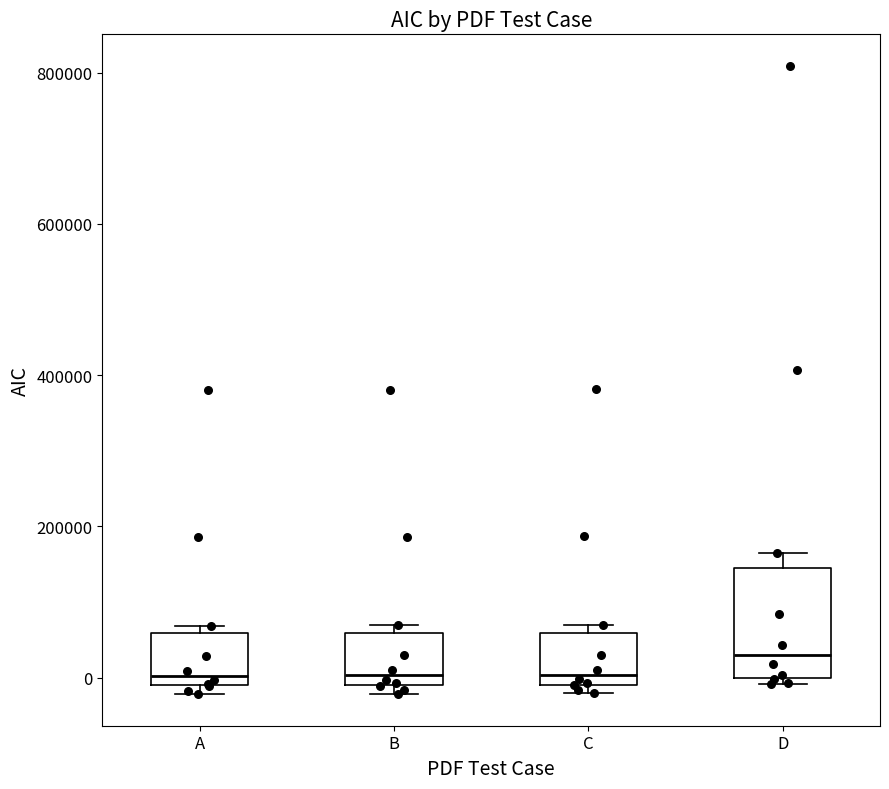

Reading left to right, transcribe this box plot: for each box, give where its median line is, the range the box spans, and where its two whiskers end, as read against the y-axis. The values are not printed on the chart, so give them approximately, as read against the axis.

A: median 0, box -20000 to 60000, whiskers -20000 (just below the box's lower edge) to 60000 (just above the box's upper edge)
B: median 0 (just above the box's lower edge), box 0 to 60000, whiskers -20000 to 60000 (just above the box's upper edge)
C: median 0 (just above the box's lower edge), box 0 to 60000, whiskers -20000 to 60000 (just above the box's upper edge)
D: median 40000, box 0 to 140000, whiskers 0 (just below the box's lower edge) to 160000